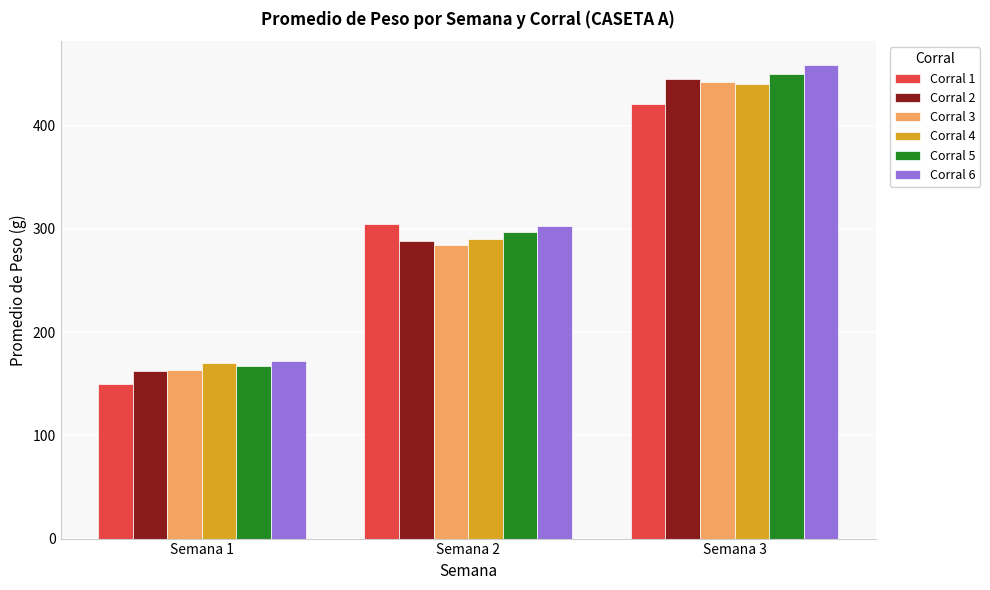

Which series has the largest range (max minus min)?

Corral 6